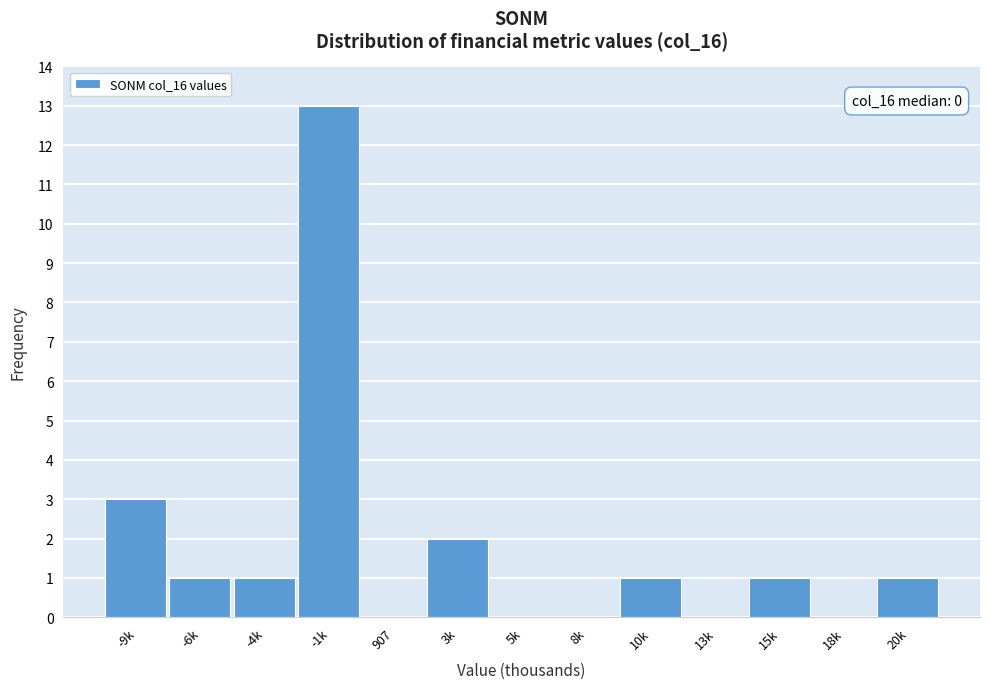

Reading left to right, transcribe all the data shown in this chart.

-9k=3	-6k=1	-4k=1	-1k=13	907=0	3k=2	5k=0	8k=0	10k=1	13k=0	15k=1	18k=0	20k=1